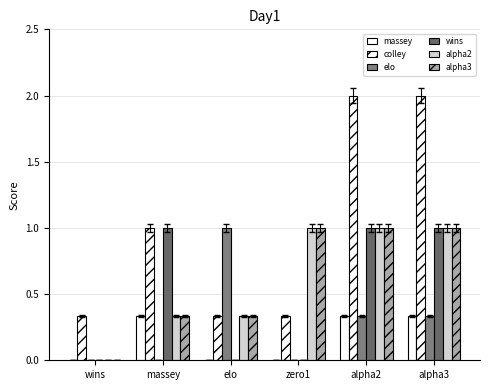

At how many categories does at least one series exceed 0?

6